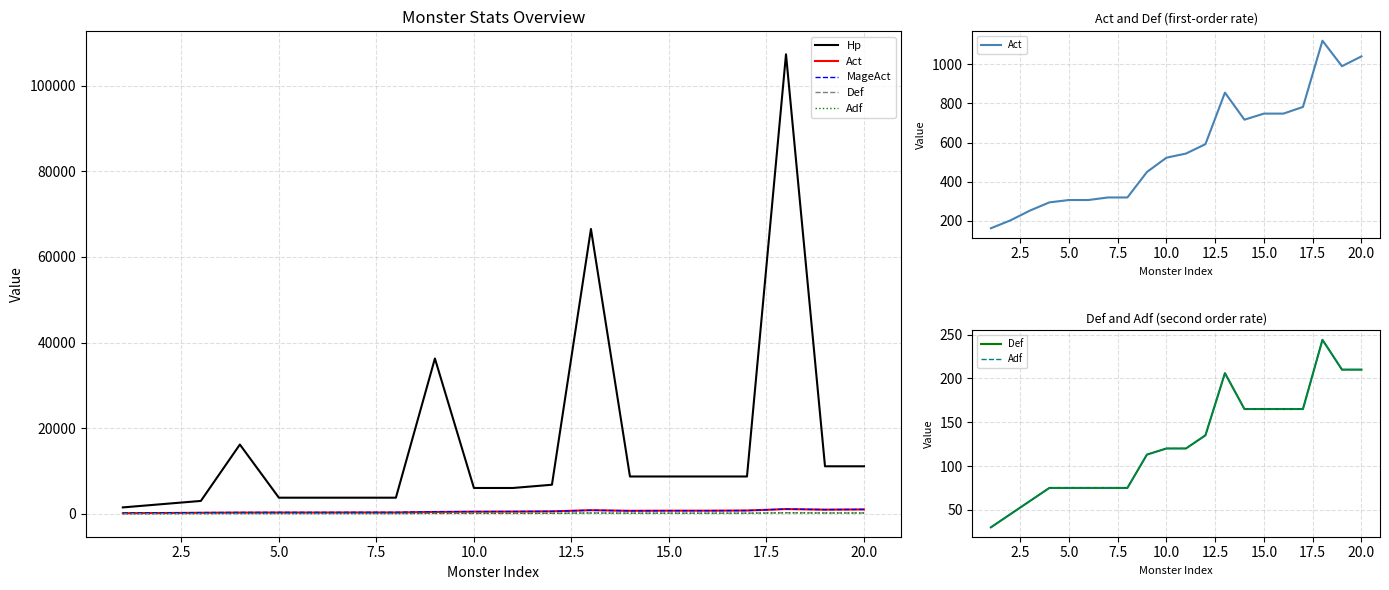

True or false: Adf has a value of 263 at 15.0.

False